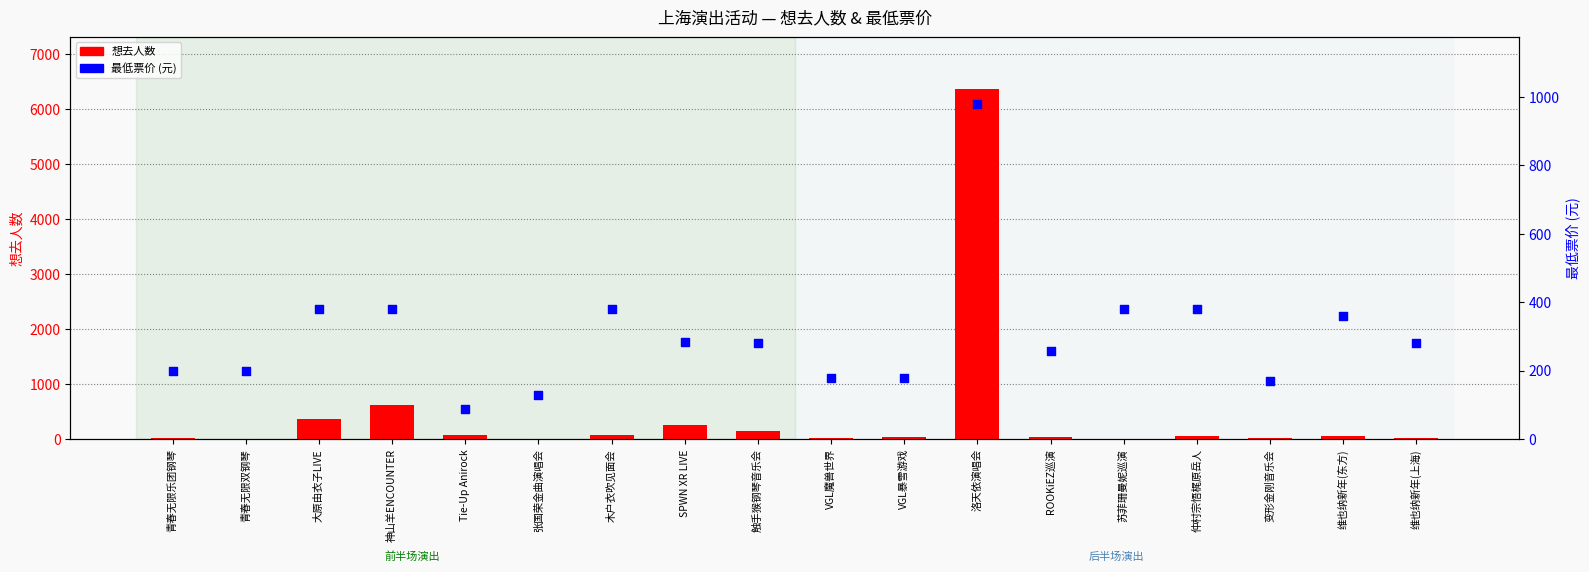

What are all the series names shown in the legend?

想去人数, 最低票价 (元)